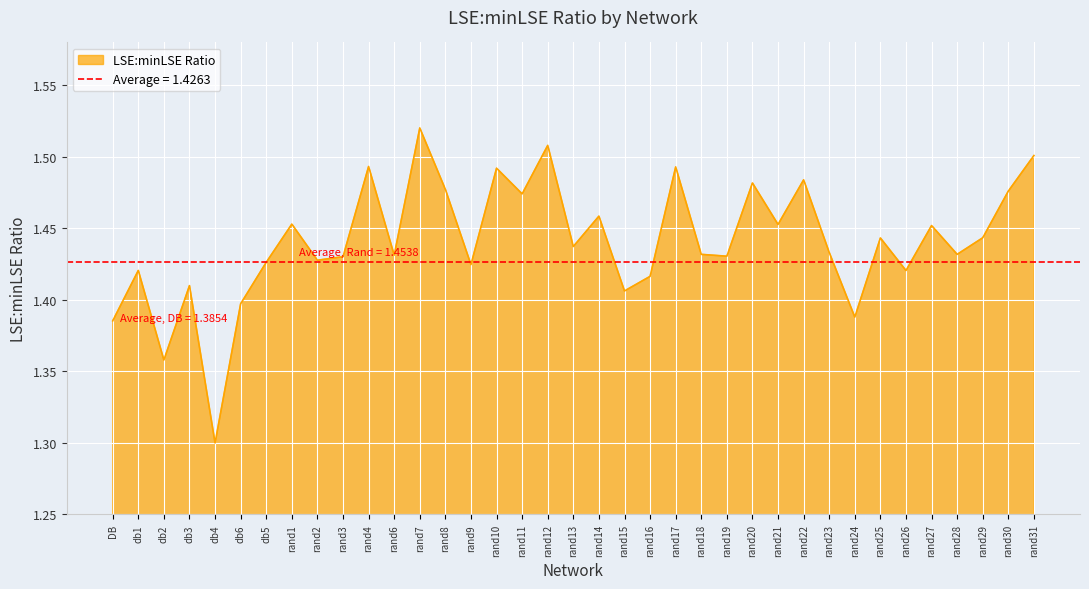

True or false: the data shows 0.7 at rand25.

False